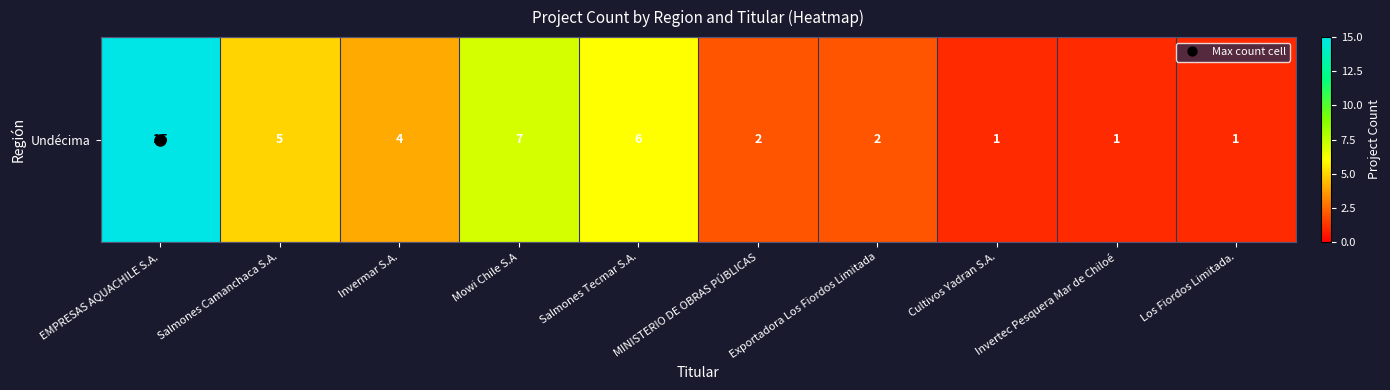

Which label corresponds to the largest value in the chart?

EMPRESAS AQUACHILE S.A.